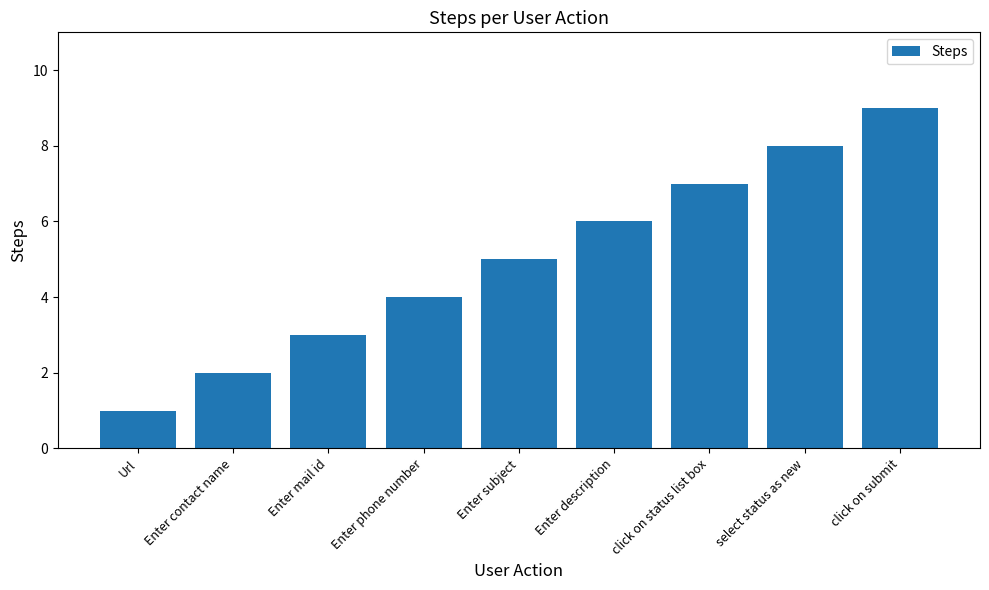

At which category does the chart reach its peak across all series?

click on submit